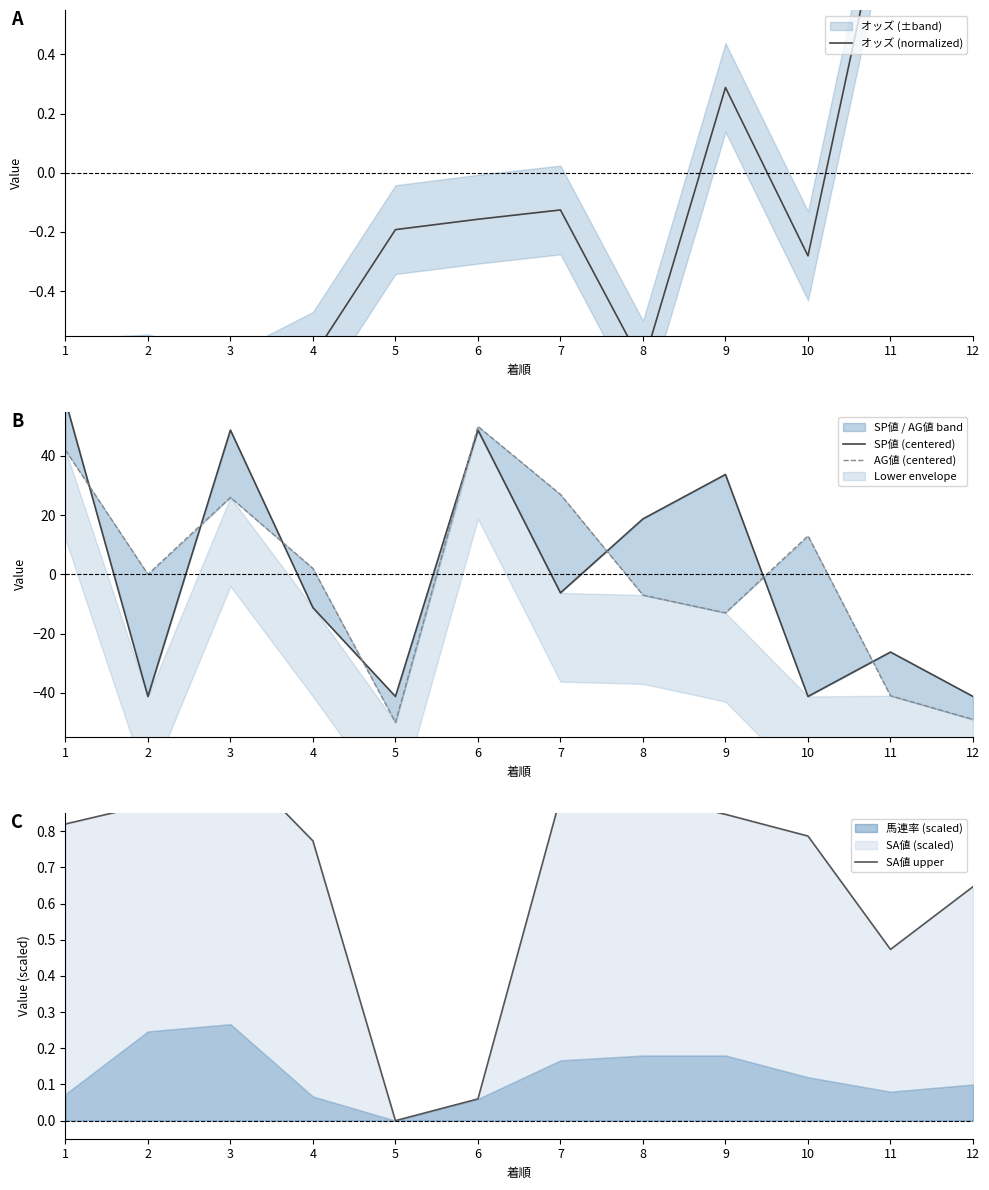

The value of AG値 (centered) at 9 is -13.0. True or false?

True